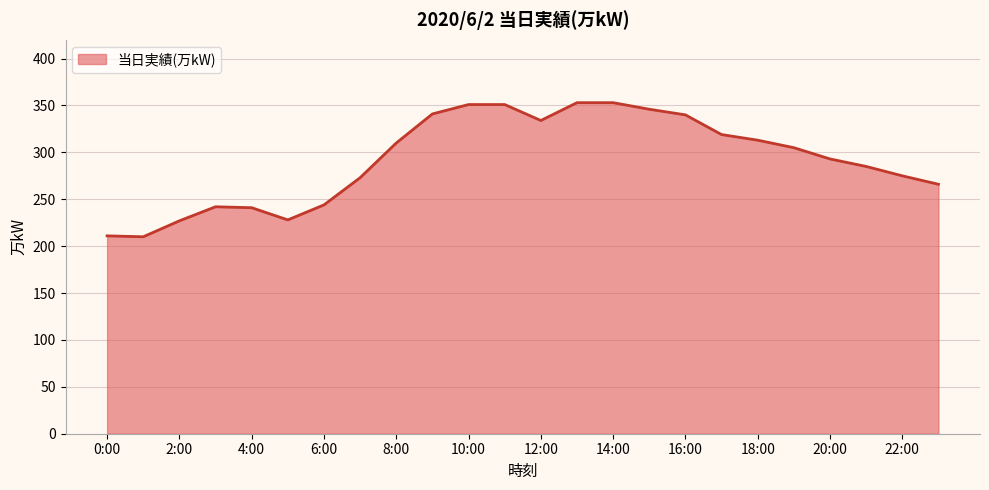

What is the difference between the maximum and minimum values?

143